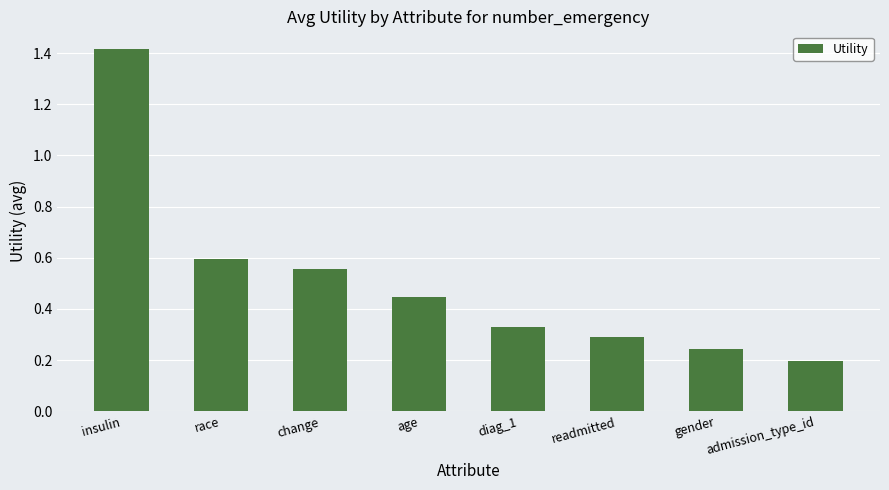

Count the number of categories in the chart.

8